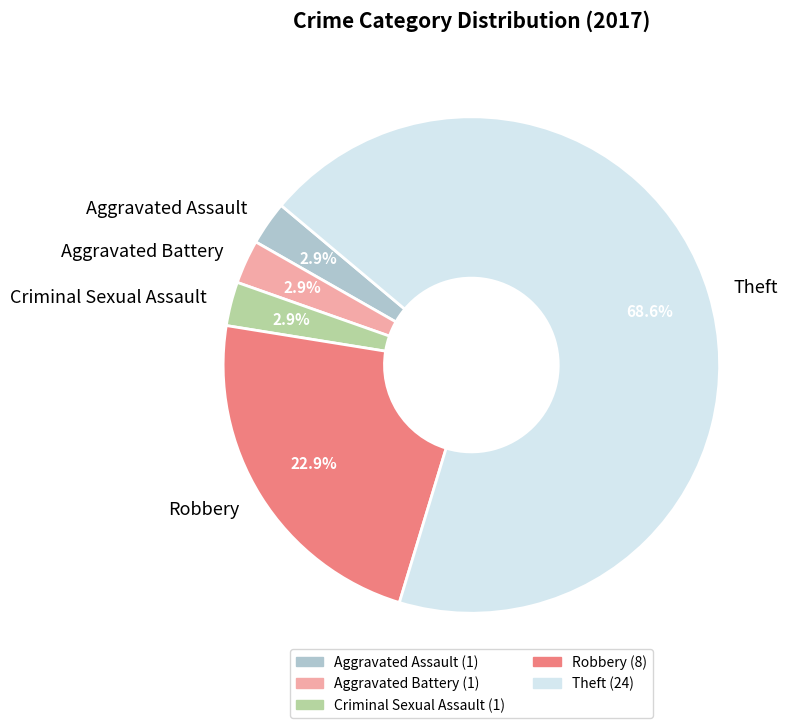

To the nearest percent, what is the average slice percentage?

20%